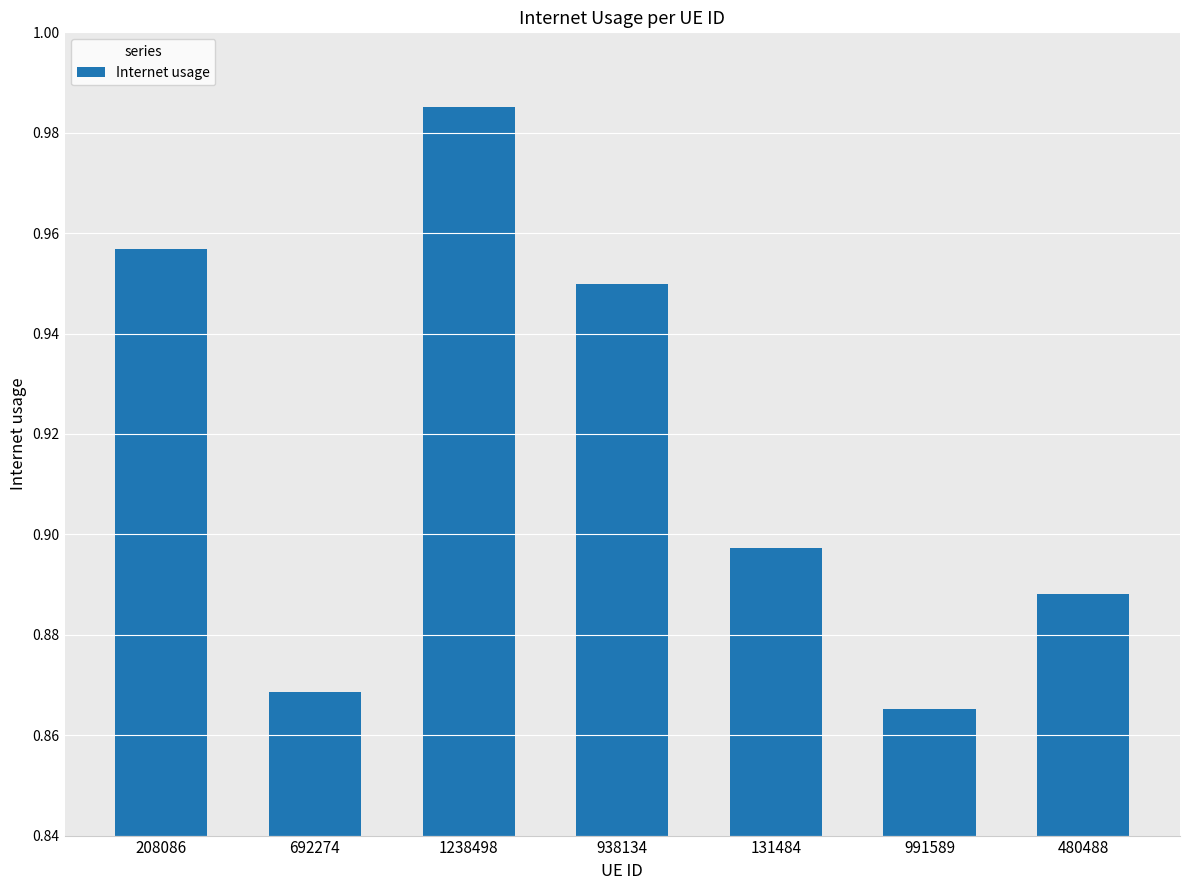

Count the values in the range 0 to 1.

7